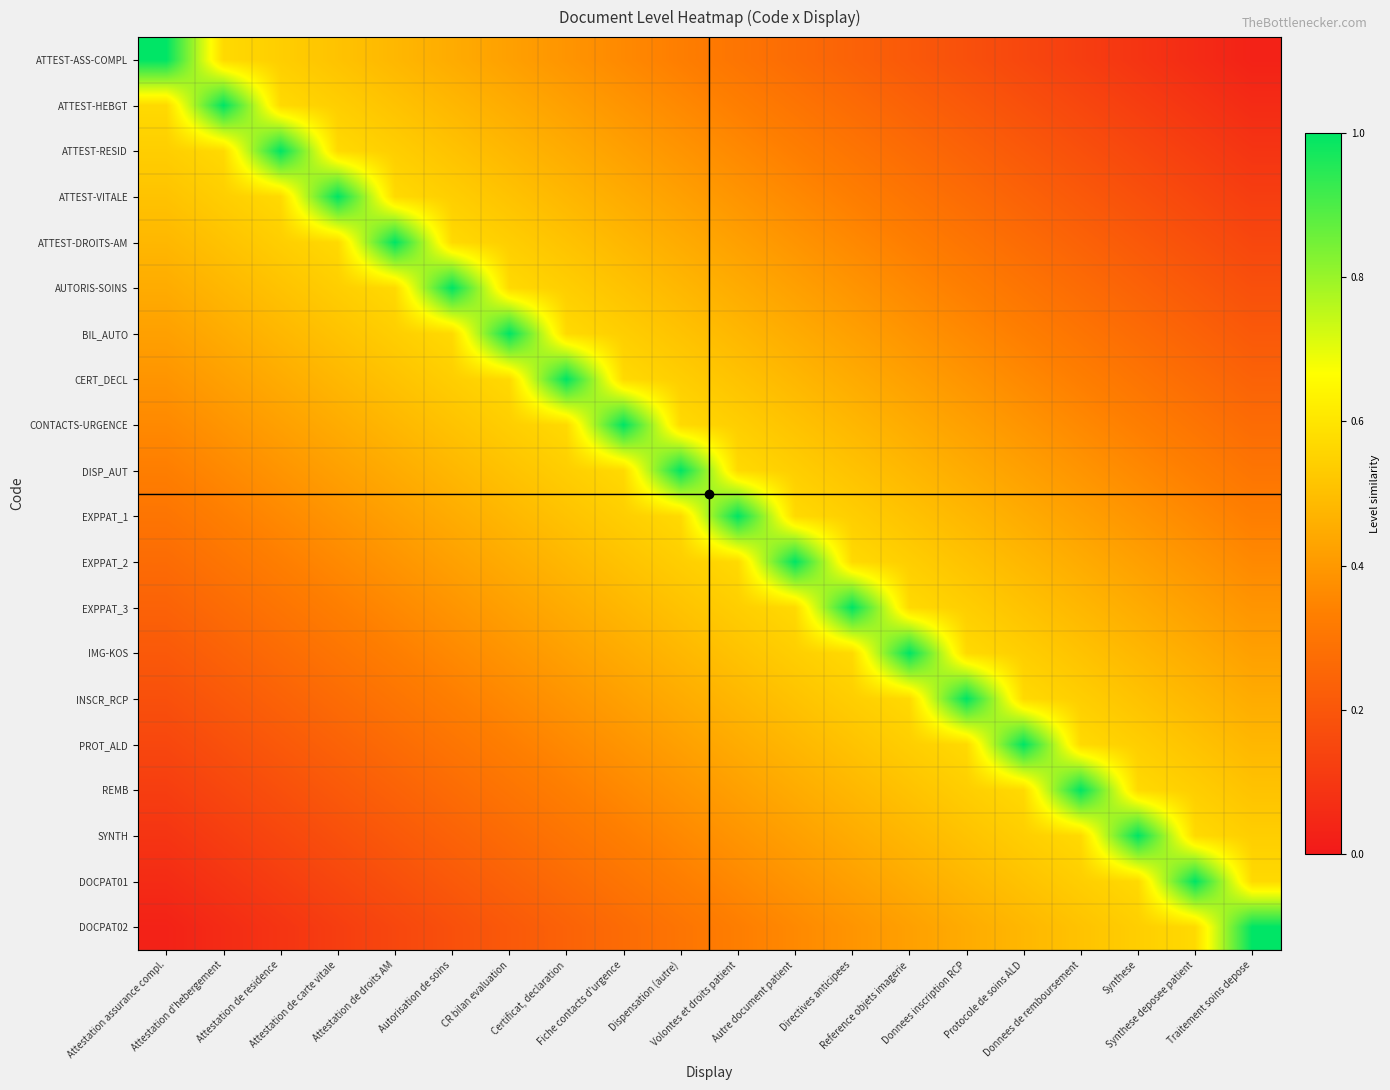

Between Attestation assurance compl. and Attestation d'hebergement, which is larger?

Attestation assurance compl.